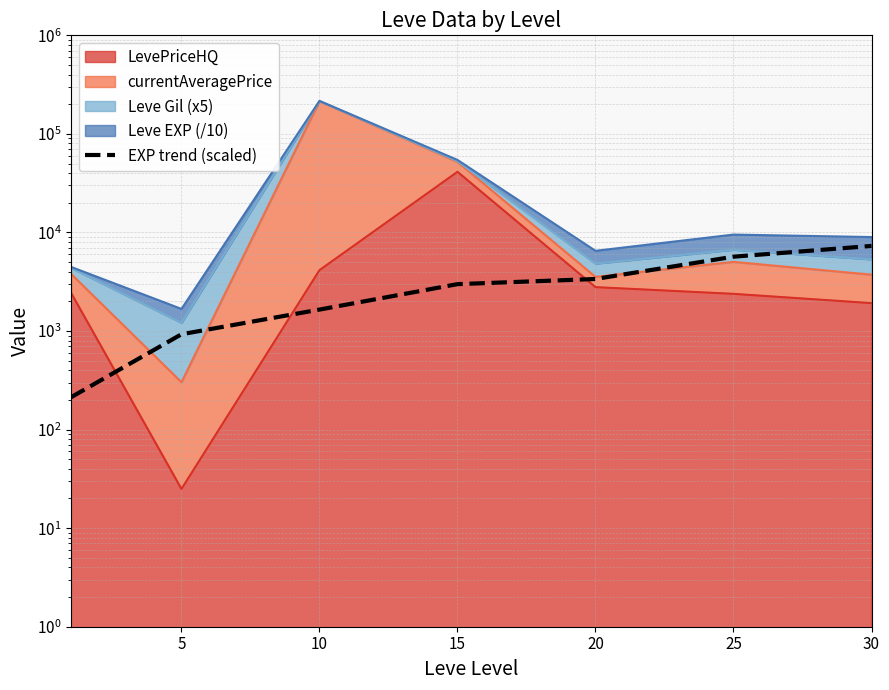

How many values are below 2990?

3